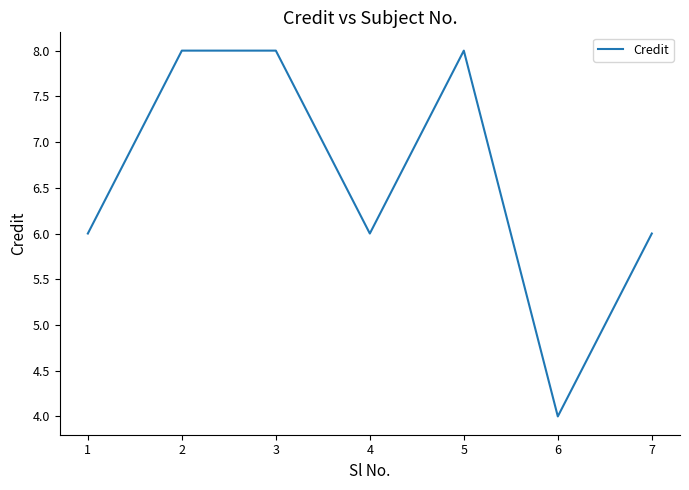

What is the greatest value displayed?

8